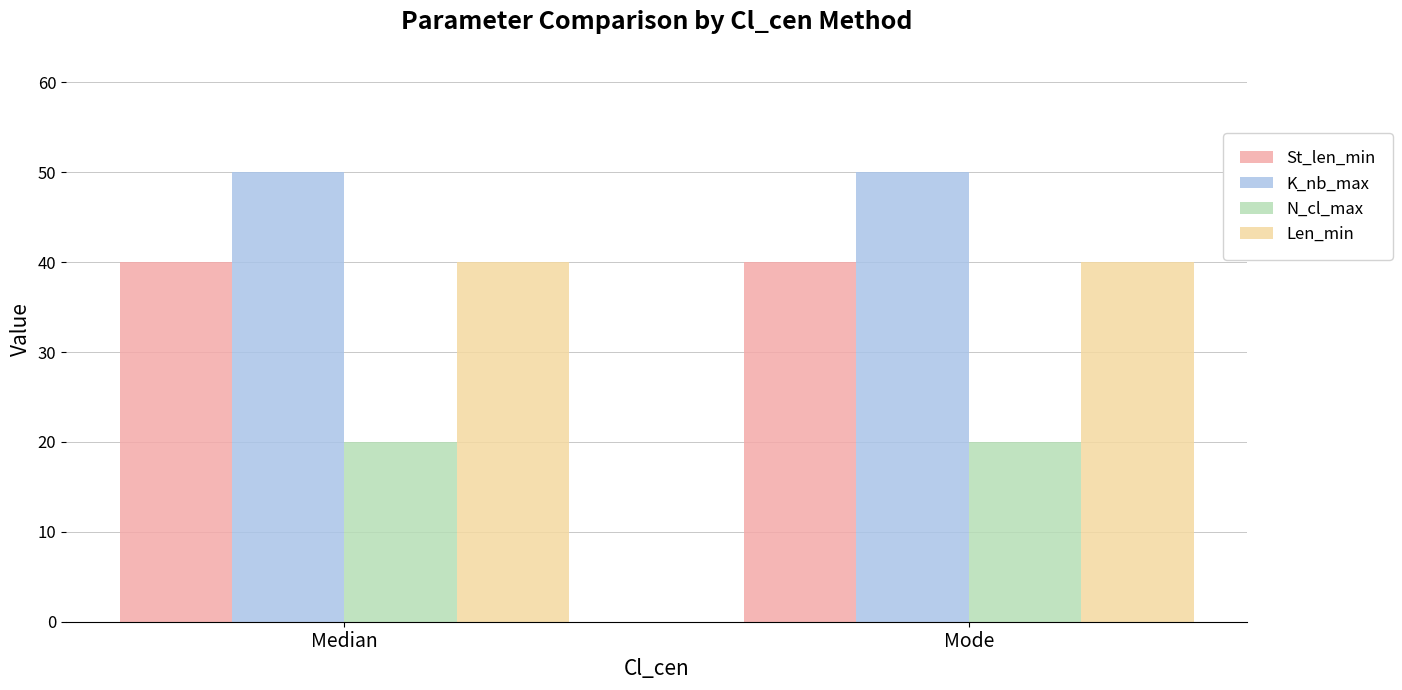

What is the highest value of the St_len_min series?

40